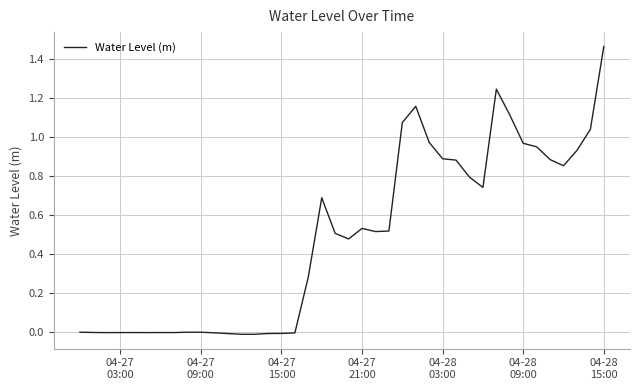

Does the chart display data point markers on the line(s)?

No